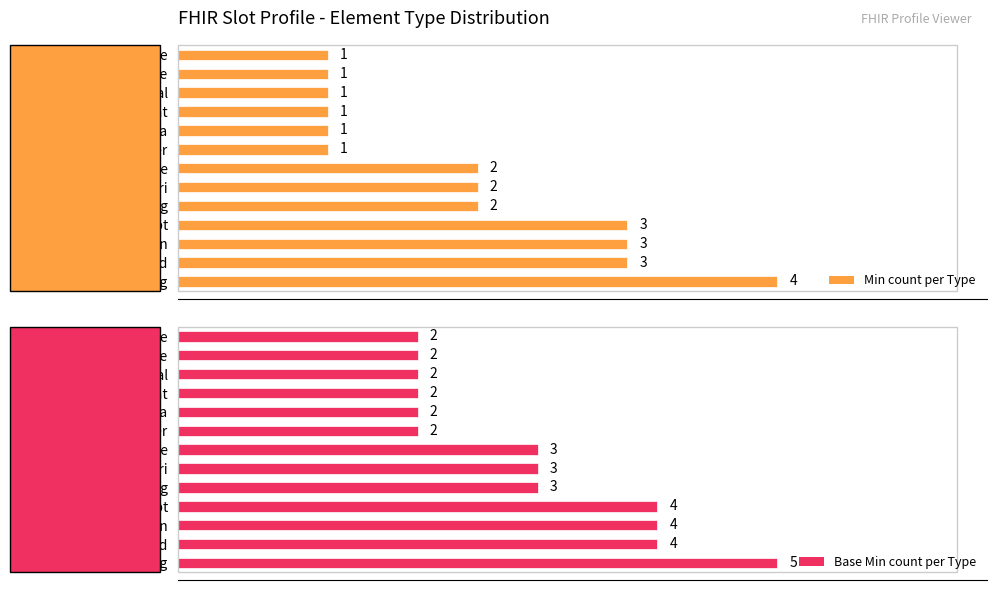

What is the sum of the Base Min count per Type values at 11 and 9?

4